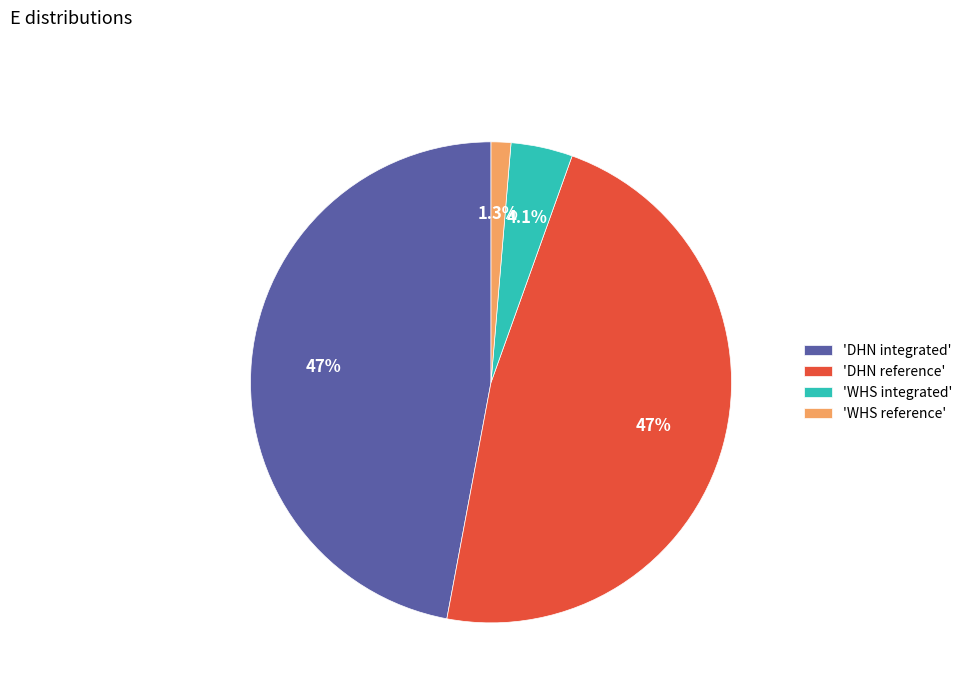

Approximately how many times larger is the value at 'DHN integrated' compared to 'DHN reference'?

1.0